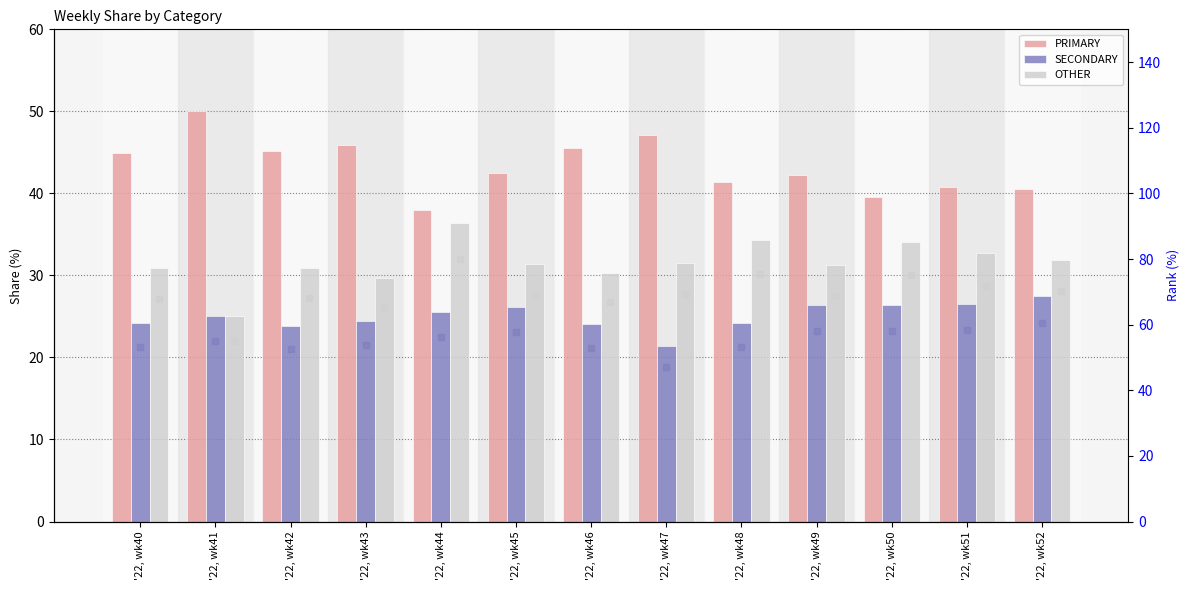

At how many categories does at least one series exceed 77?

1